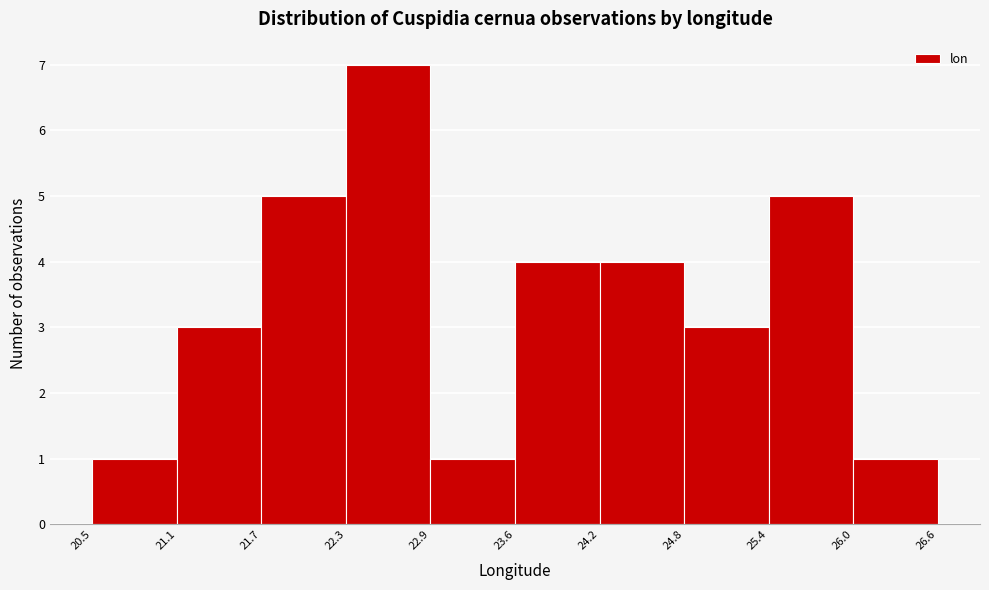

What is the height of the bar covering 24.2 to 24.8 on the x-axis? The values are not printed on the chart, so give them approximately, as read against the axis.

4